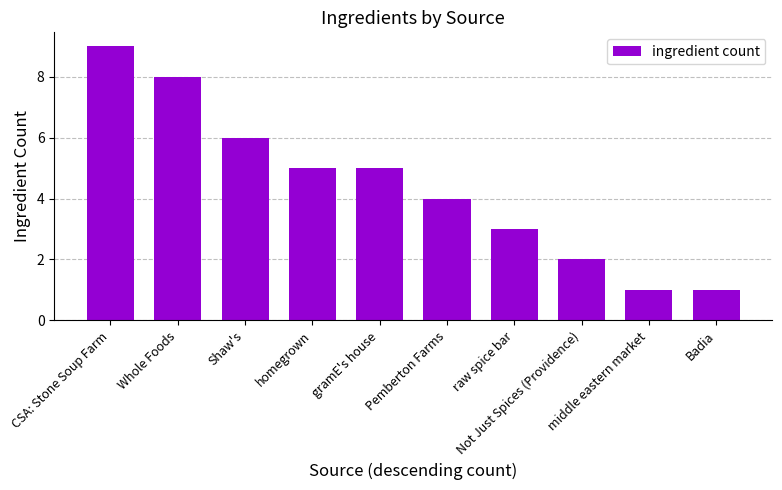

What is the difference between the second highest and minimum values?

7